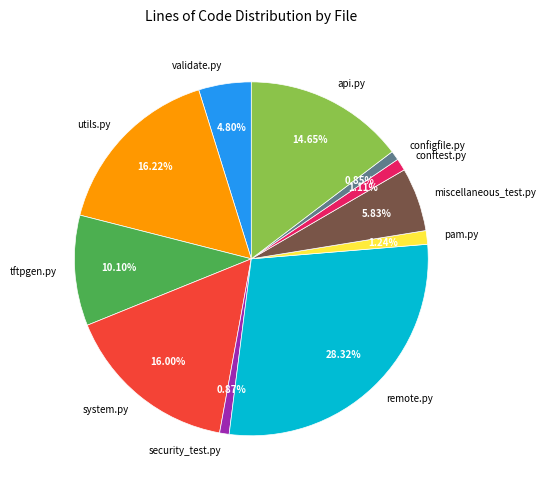

Which slice is the largest?

remote.py